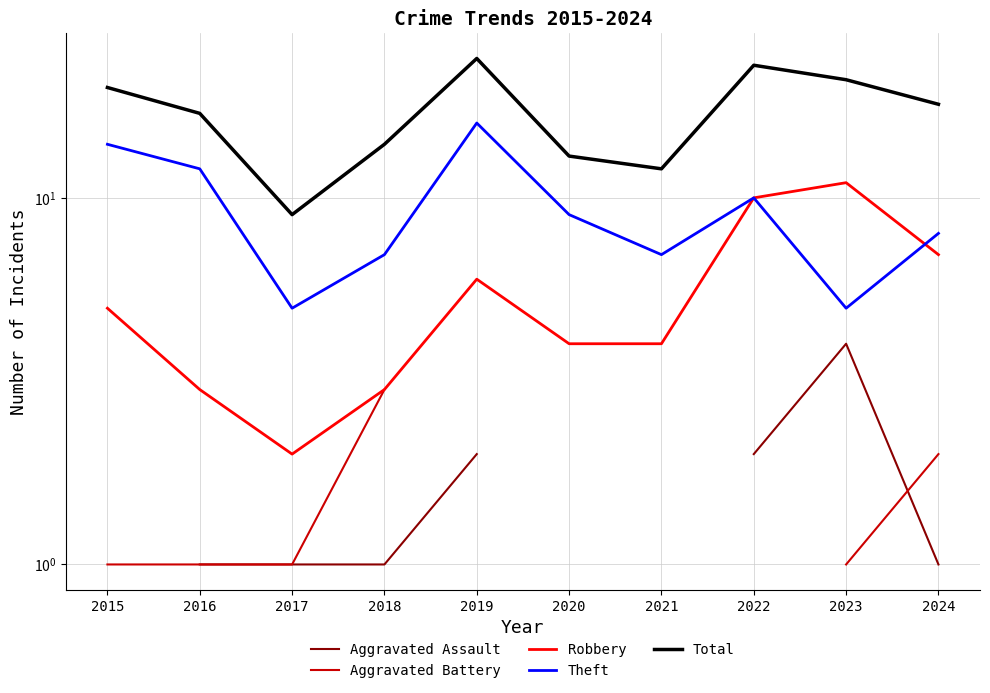

How many data points in Theft are above 9?

4